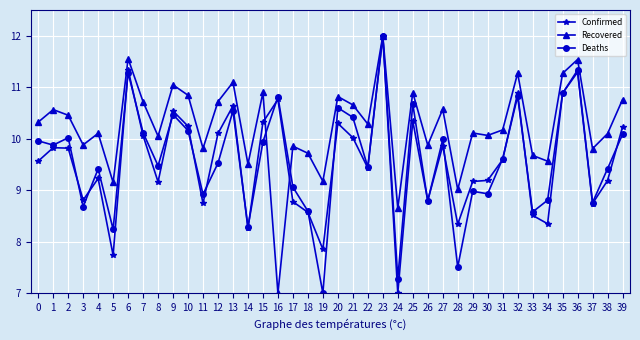

What is the spread (max minus min) of values at 8?

0.9